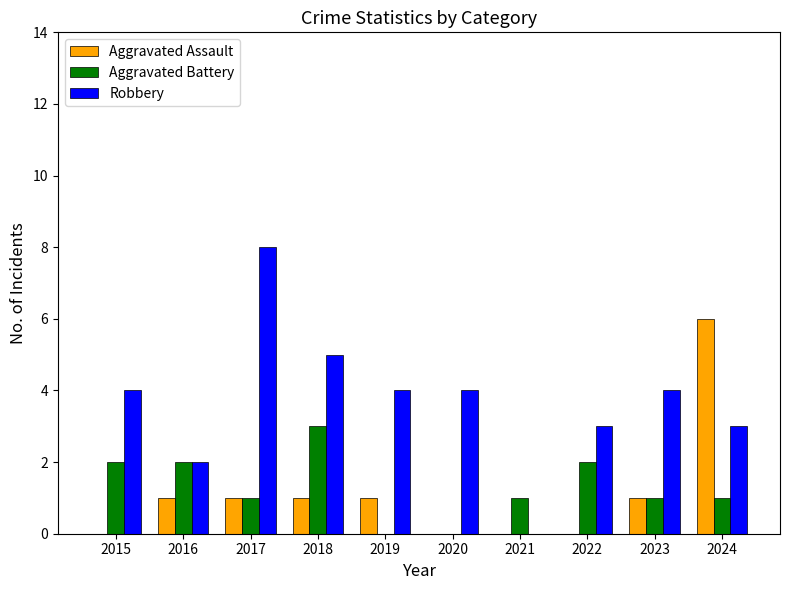

Are the bars horizontal?

No